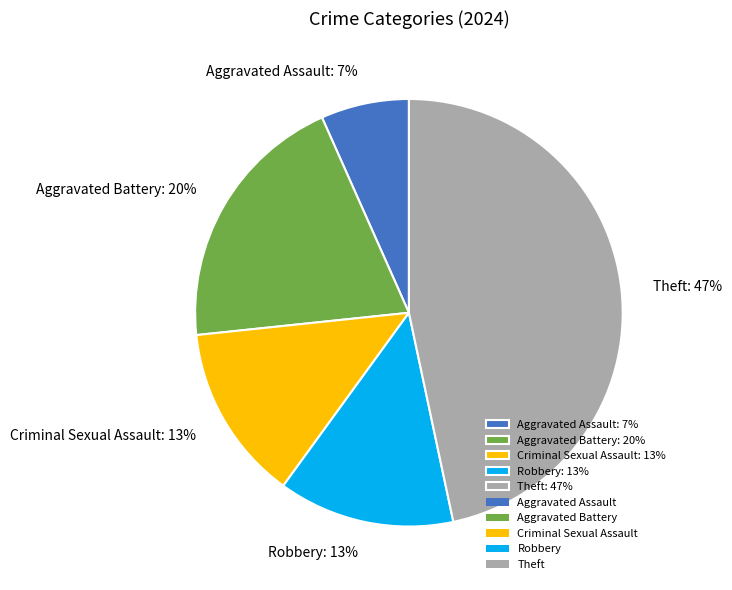

What is the smallest slice in the pie chart?

Aggravated Assault